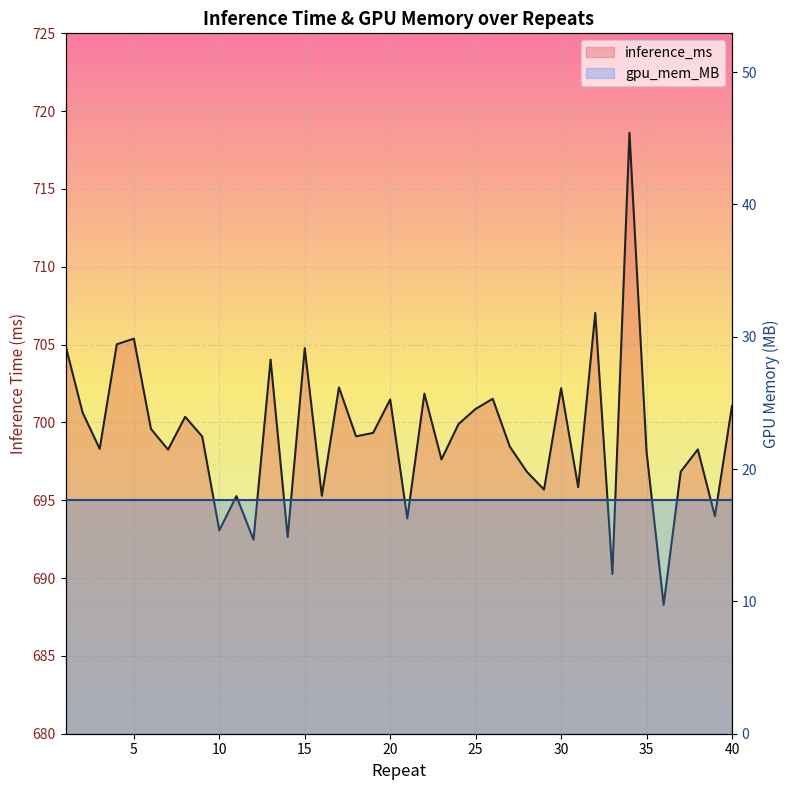

What is the value of the 27th point from the left?

698.4